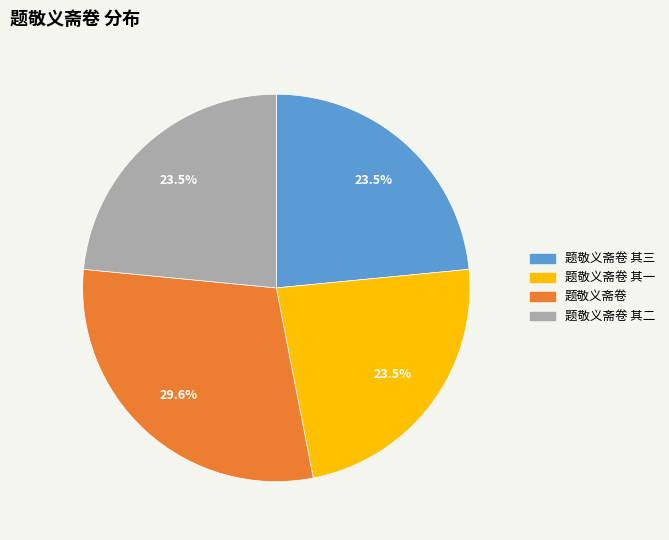

Count the number of slices in the pie.

4